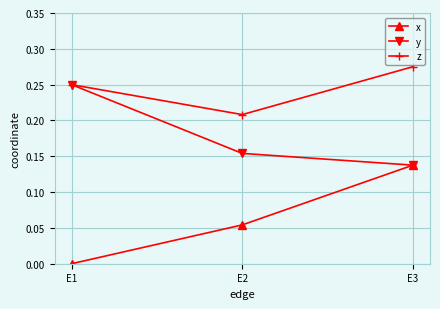

What is the total value across all series at E3?

0.6